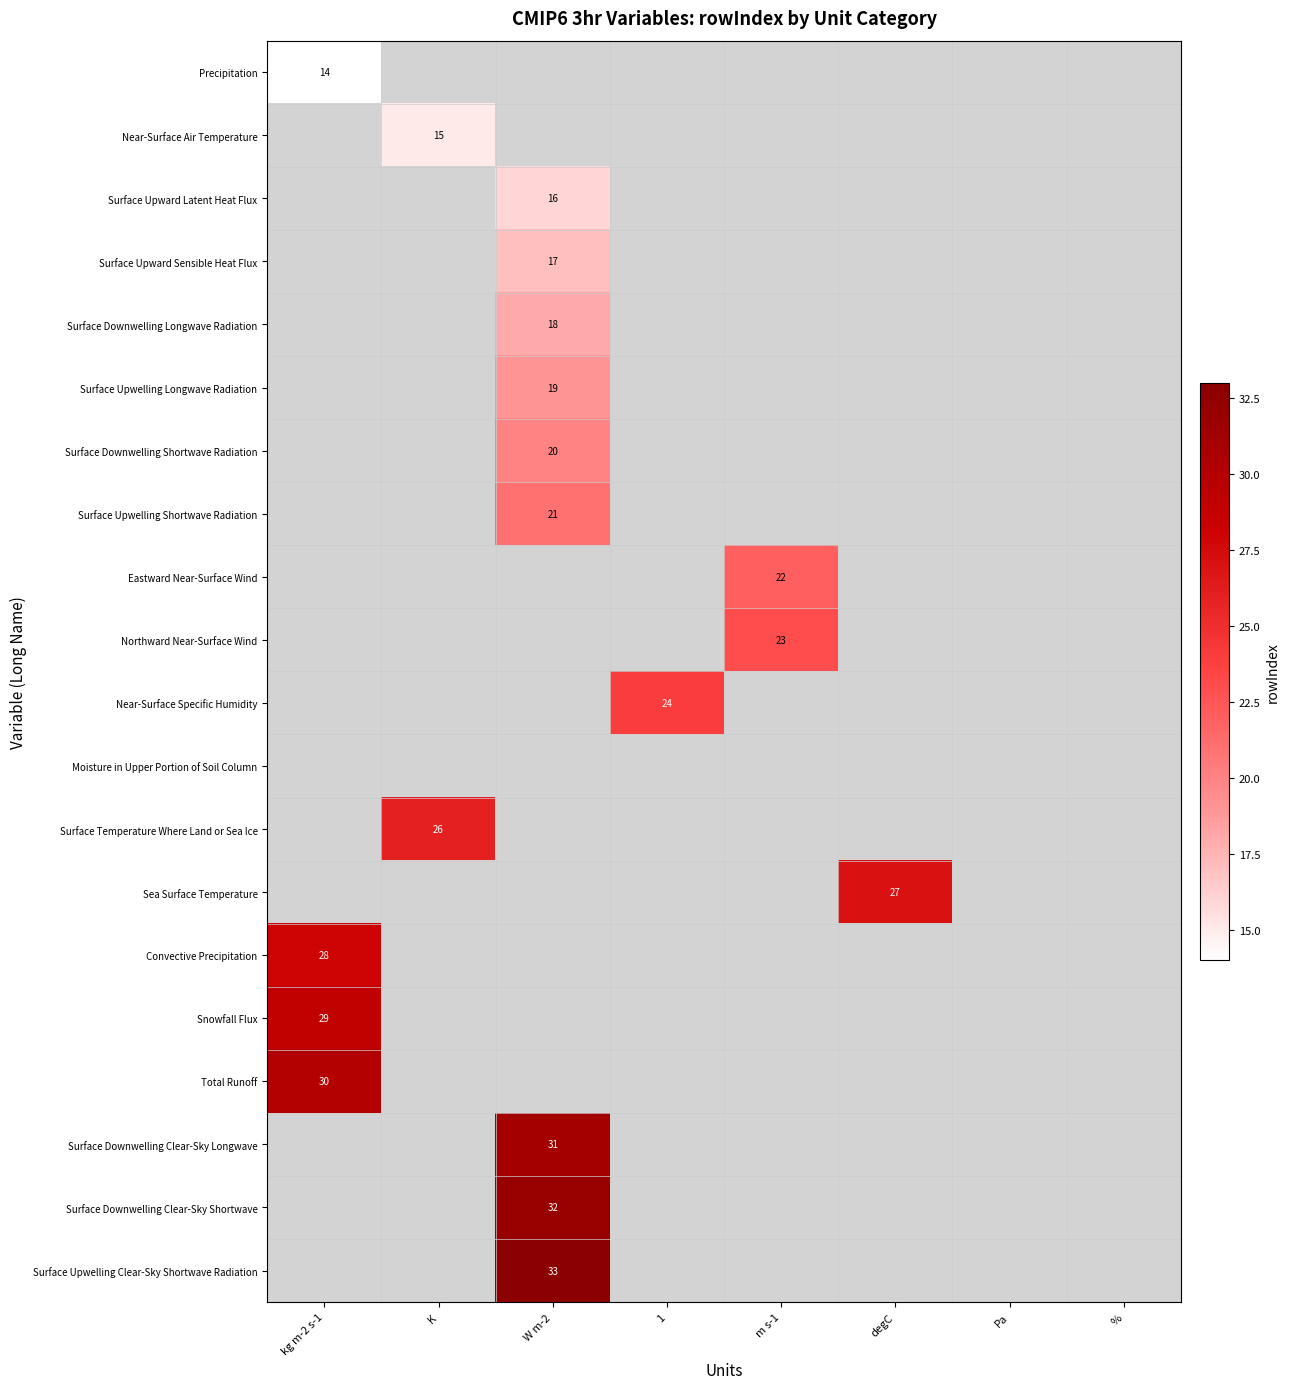

Is it true that Surface Downwelling Shortwave Radiation equals 14 at W m-2?

False